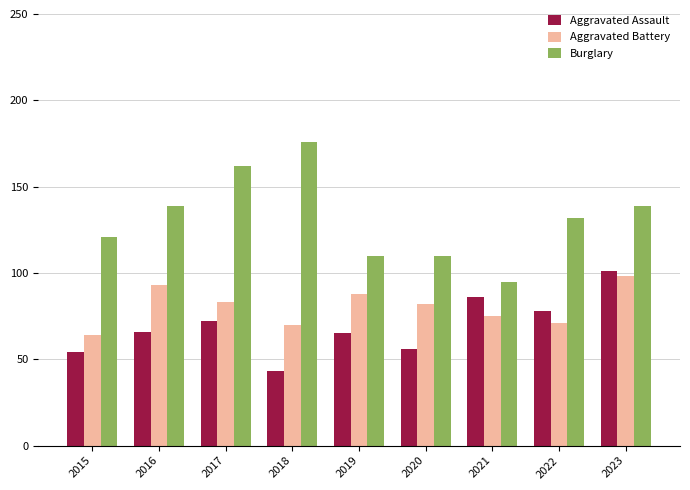

What is the value of the Aggravated Assault bar at the 5th from the left?

65